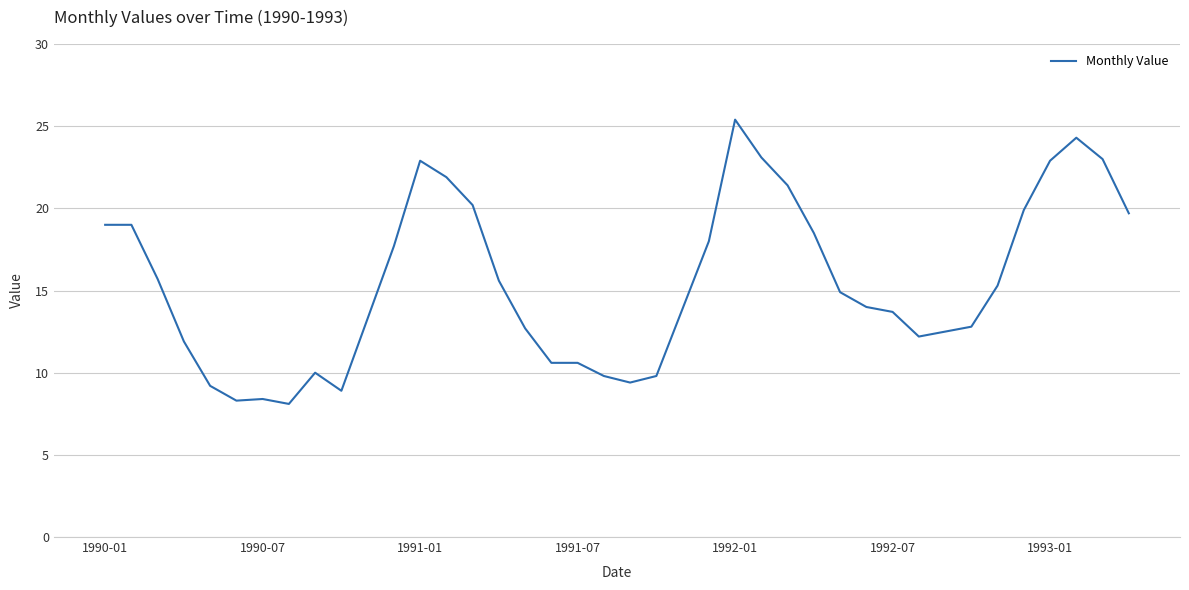

What is the smallest value displayed?

8.1